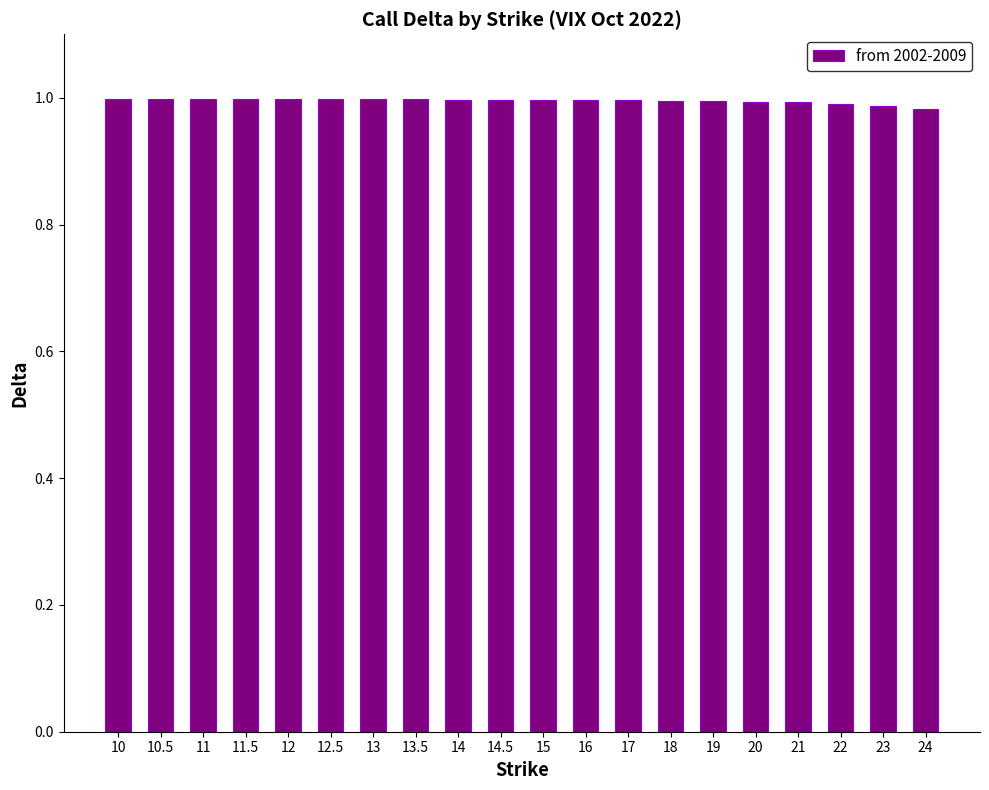

How many distinct data groups are displayed?

1